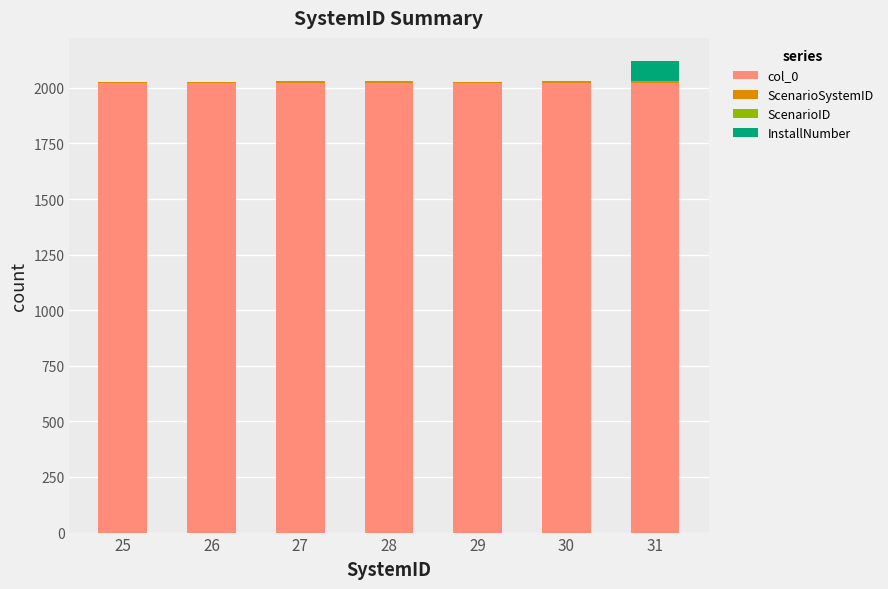

What is the maximum value for col_0?

2024.0